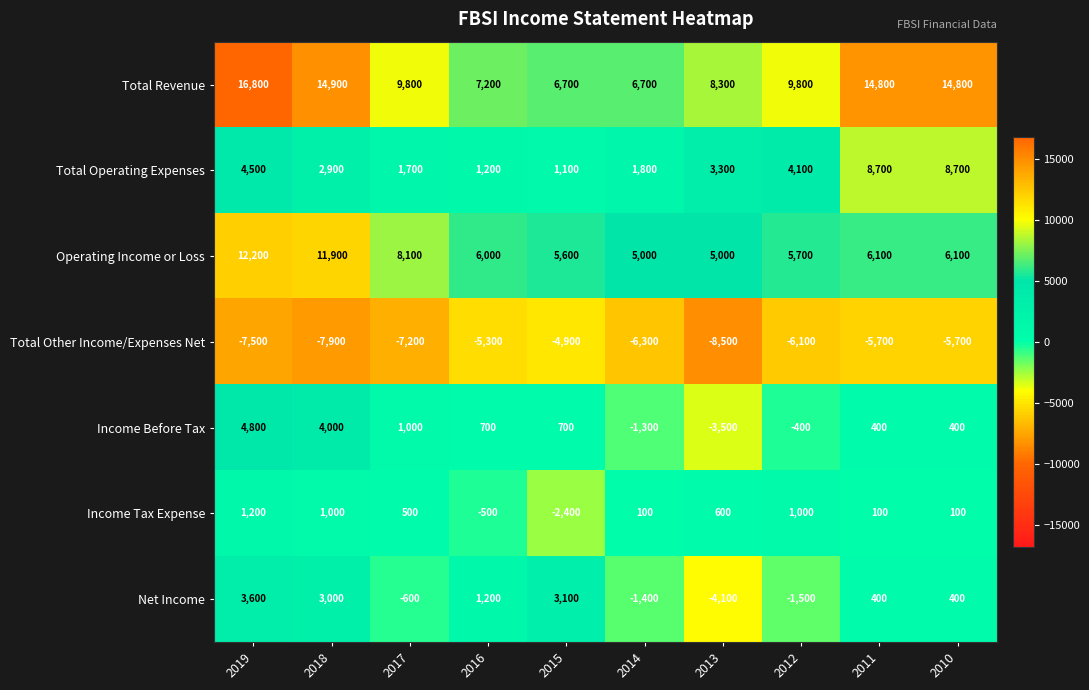

What is the difference between the highest and lowest values at 2016?

12500